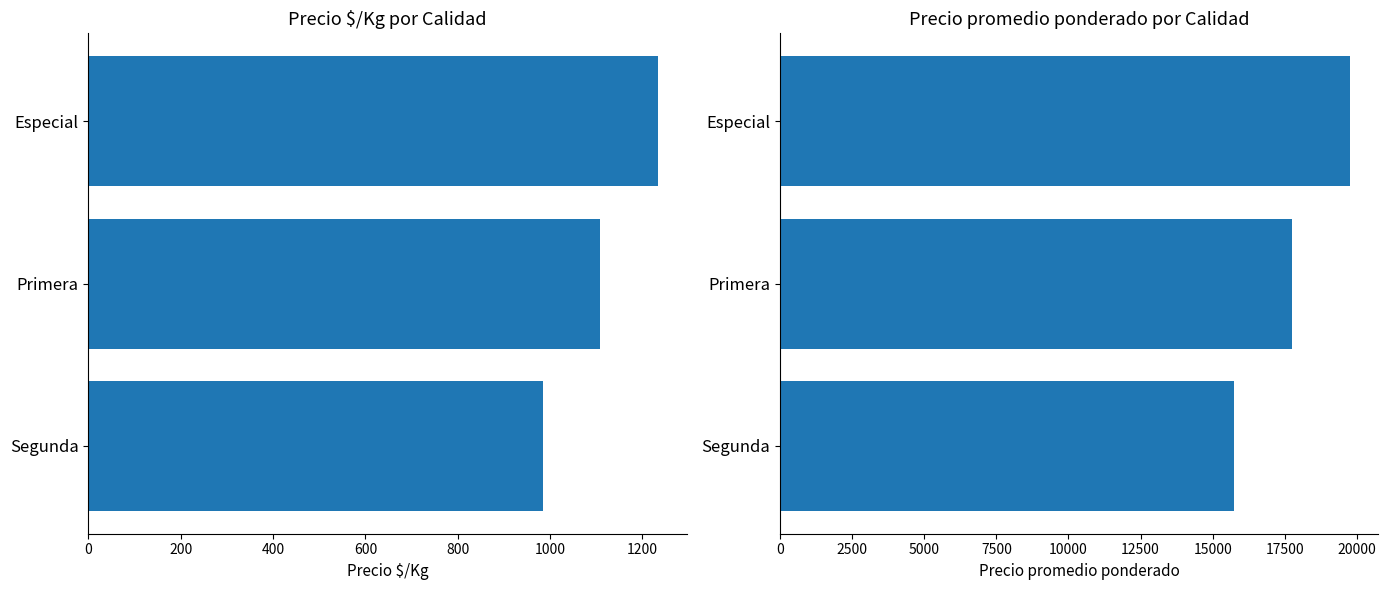

The Precio $/Kg series shows 1234 at Especial. True or false?

True